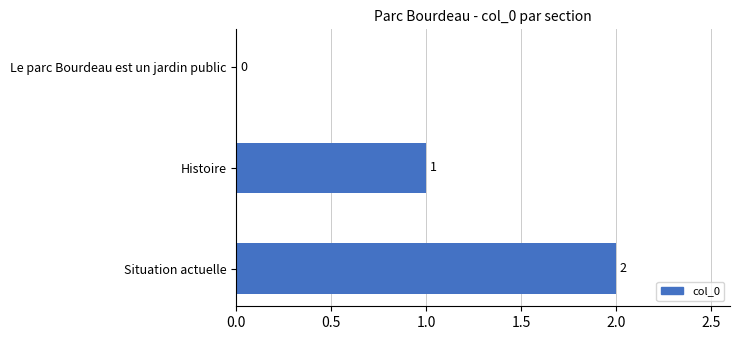

What is the sum of all values?

3